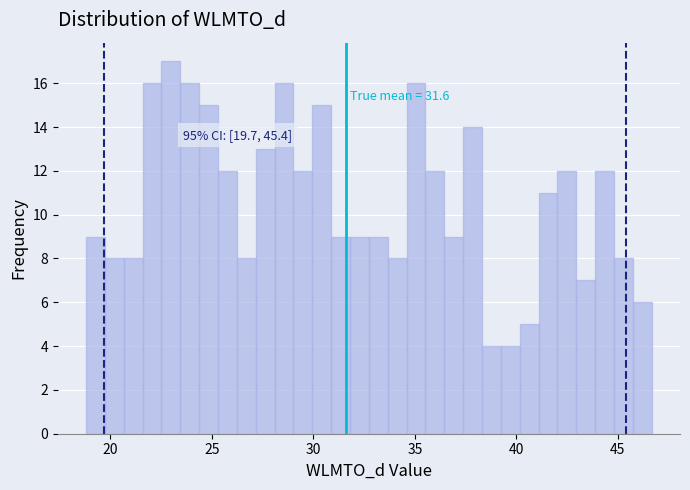

Read against the x-axis, roughly where is the centre of the tallest bar?

23.0